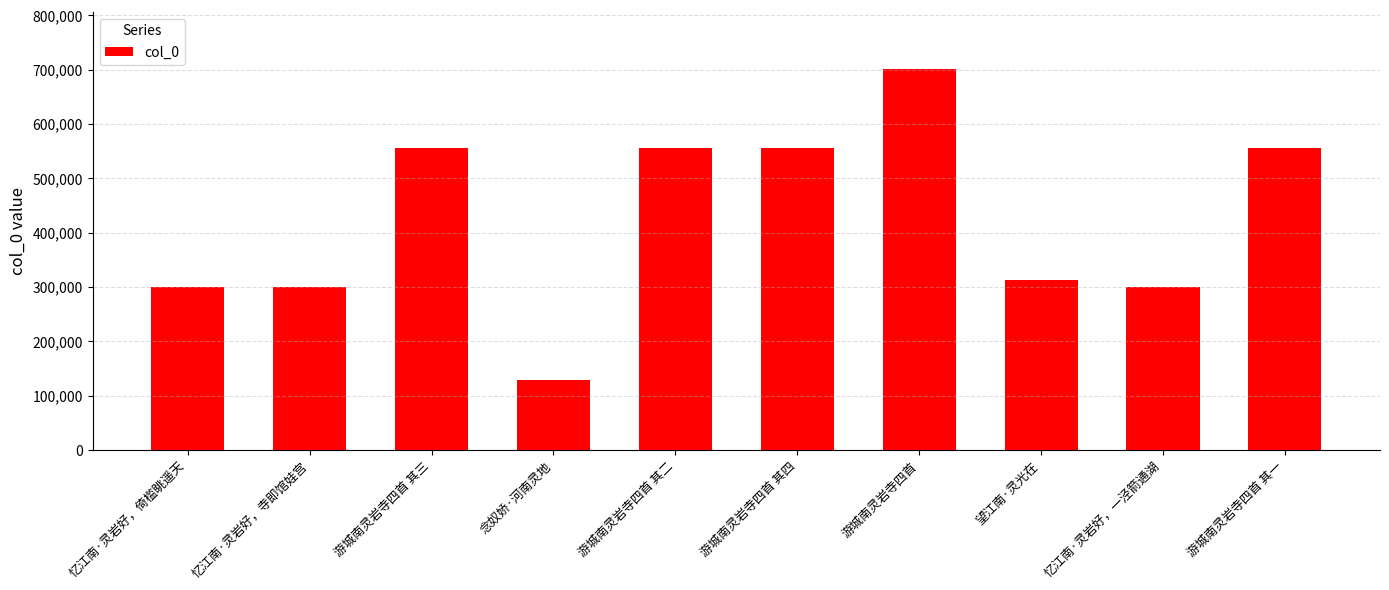

What is the label of the 7th bar from the right?

念奴娇·河南灵地